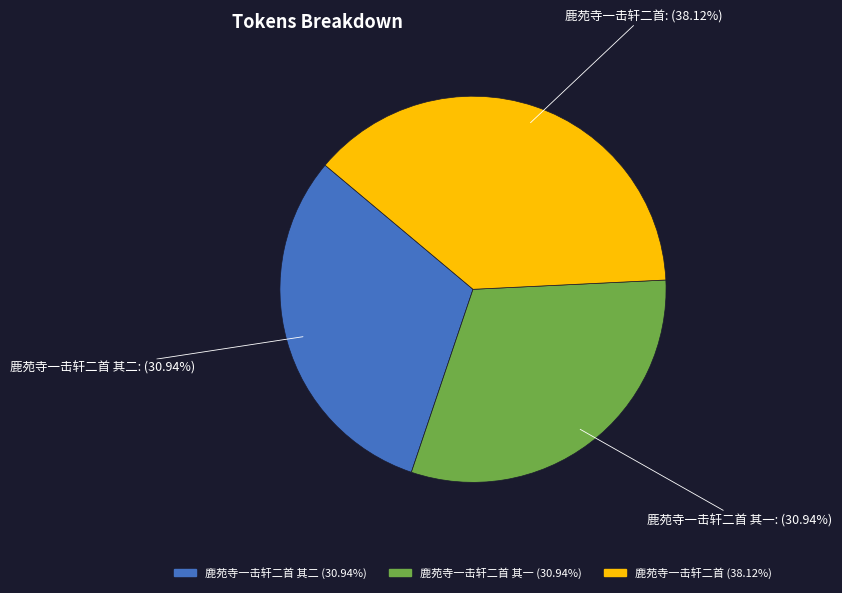

Is it true that 鹿苑寺一击轩二首 其二 is 39% of the pie?

False